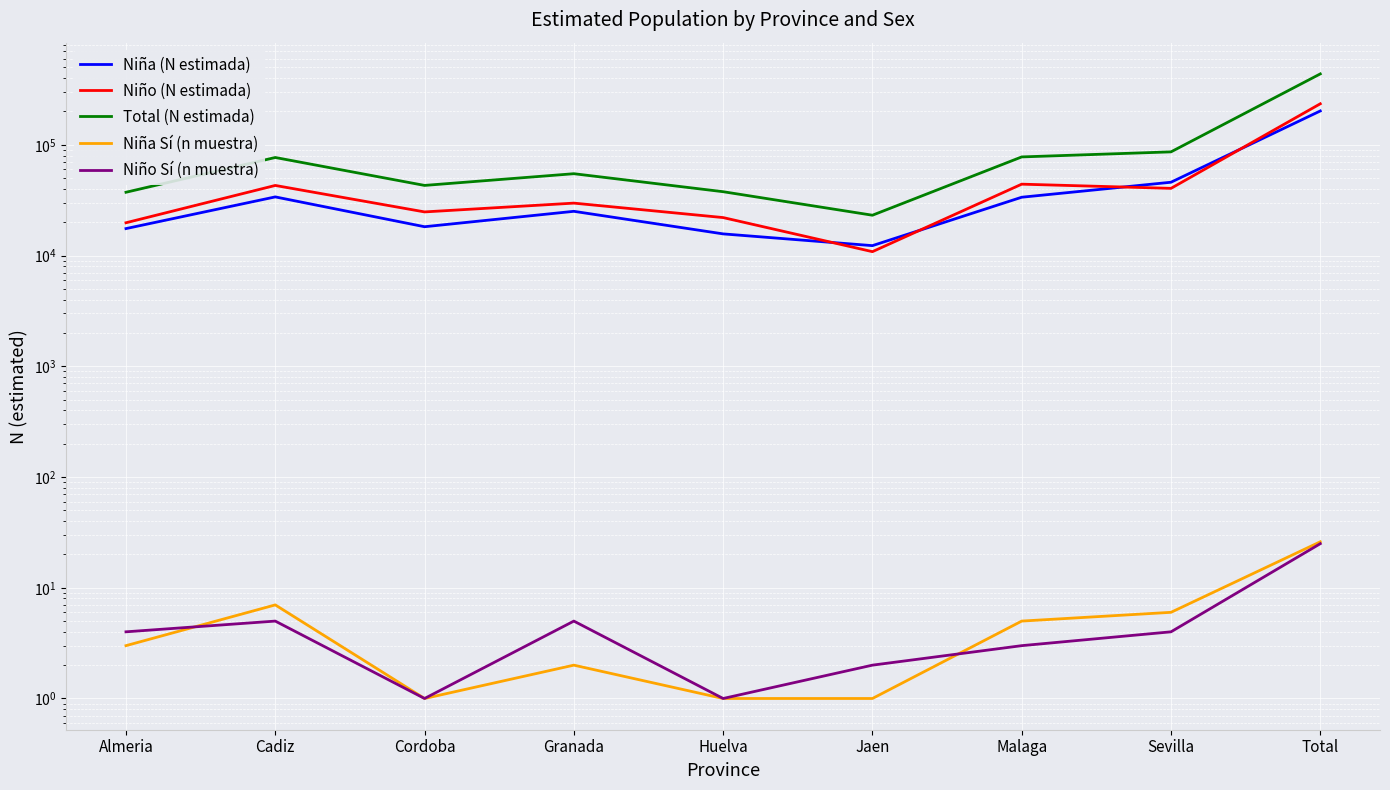

True or false: Total (N estimada) has more than 0 points higher than both neighbors.

True